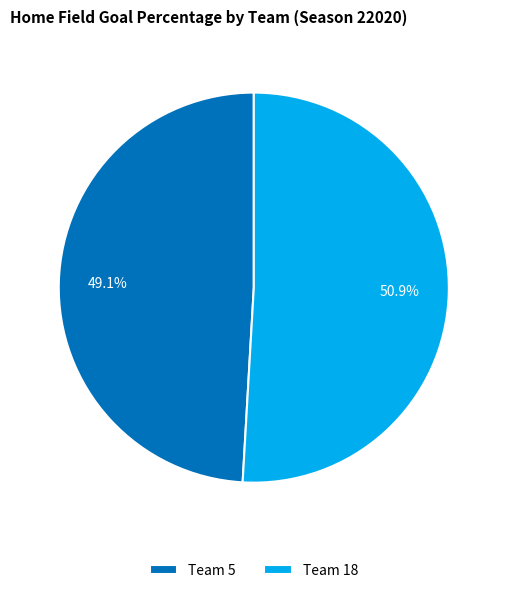

Combined, do Team 18 and Team 5 account for over 50%?

Yes